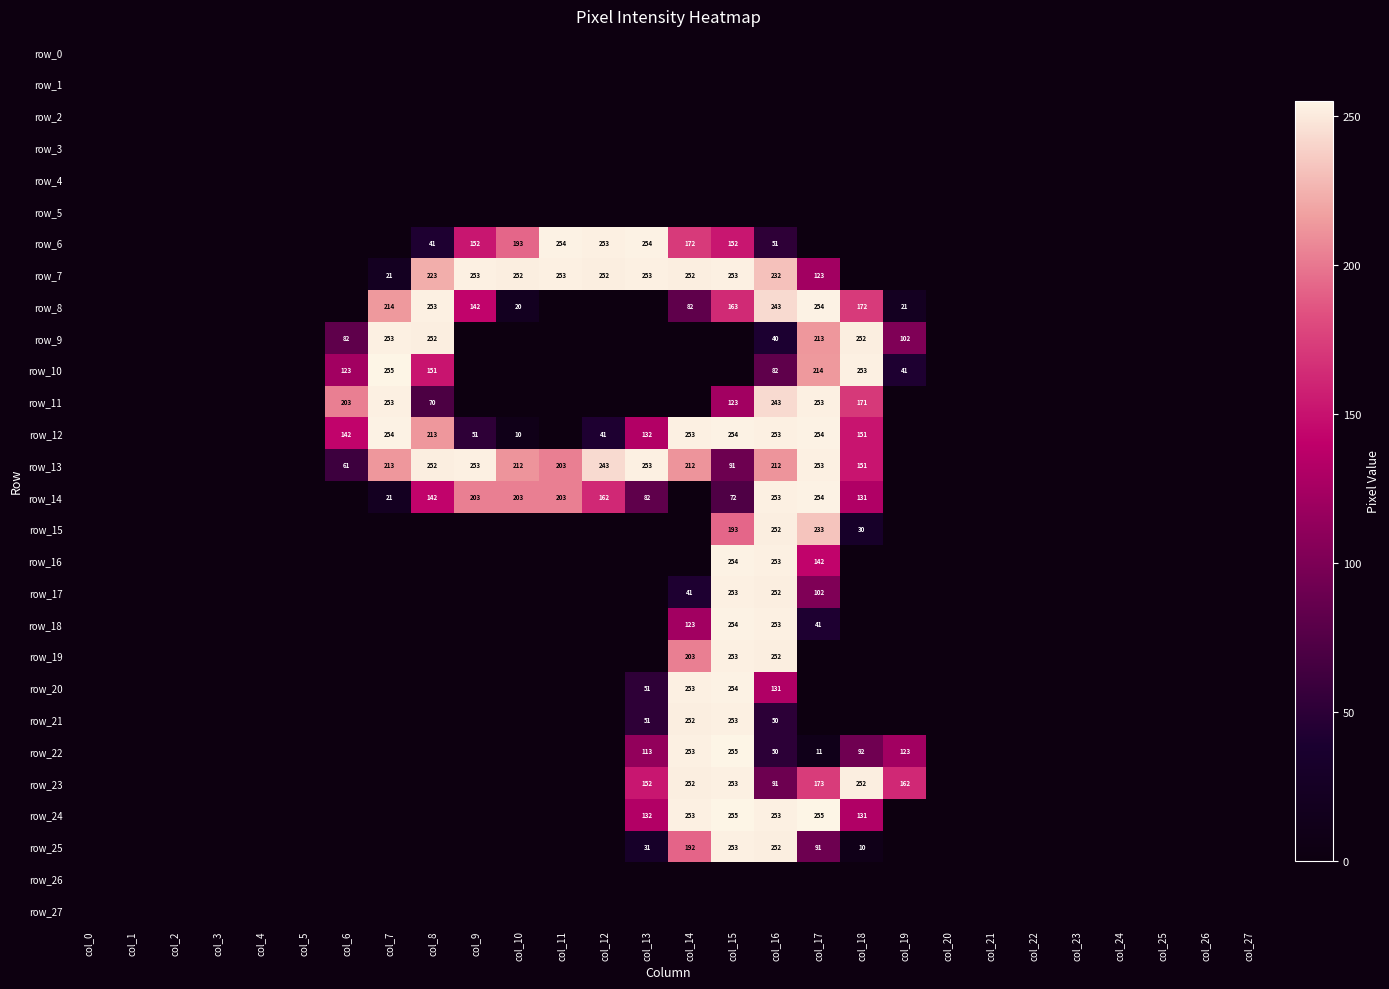

How many data points does each series have?

28